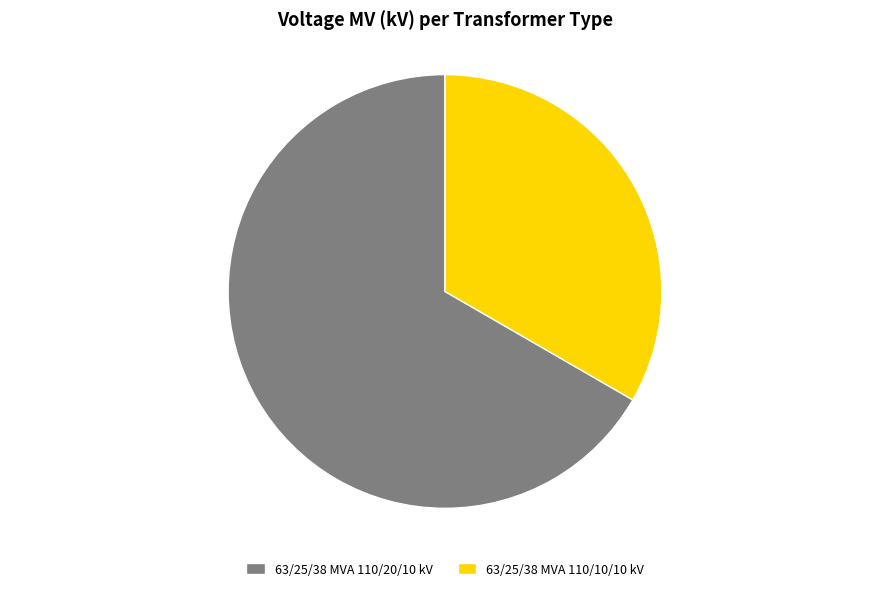

To the nearest percent, what is the combined percentage of 63/25/38 MVA 110/20/10 kV and 63/25/38 MVA 110/10/10 kV?

100%